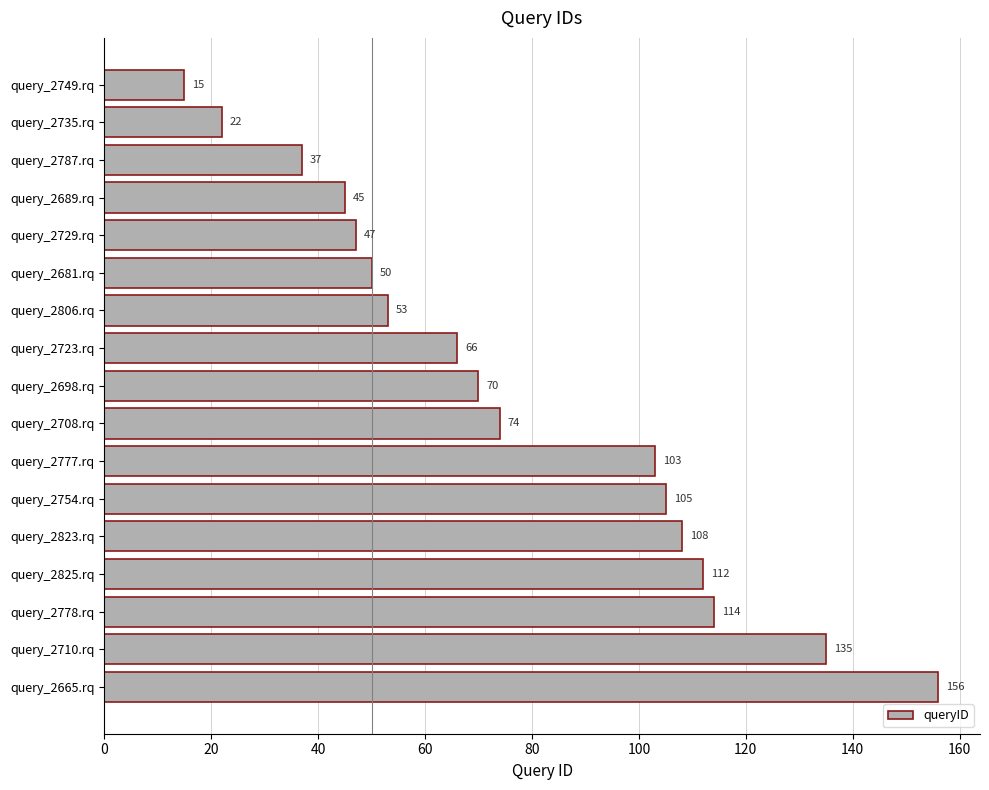

How many bars are there in total?

17